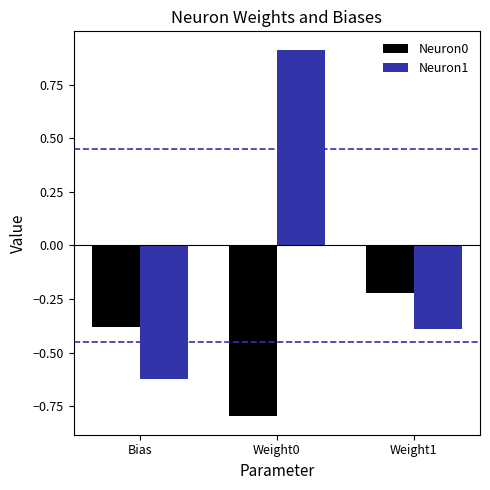

What are all the series names shown in the legend?

Neuron0, Neuron1